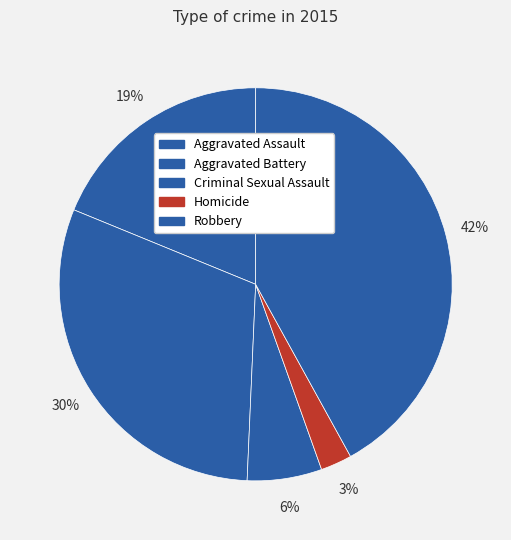

Which has a higher value, Criminal Sexual Assault or Robbery?

Robbery